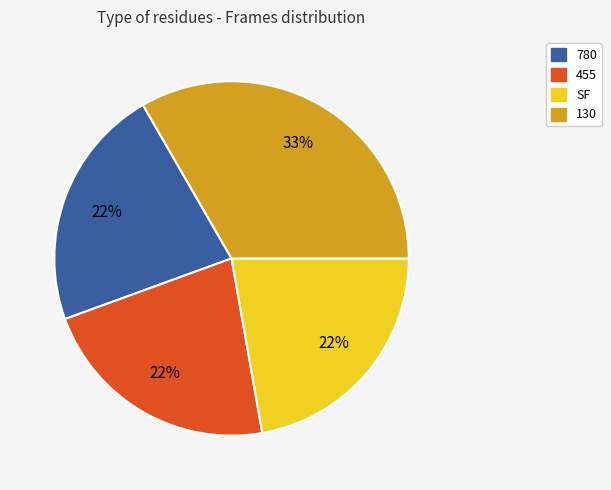

Which slice is the largest?

130